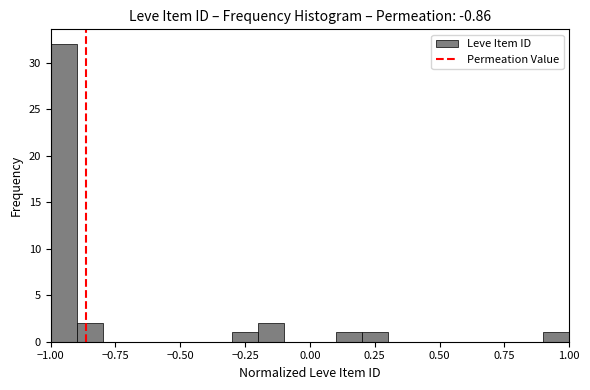

Around what value on the x-axis is the tallest bar? Give the approximate position of its centre, as read against the axis.

-0.95